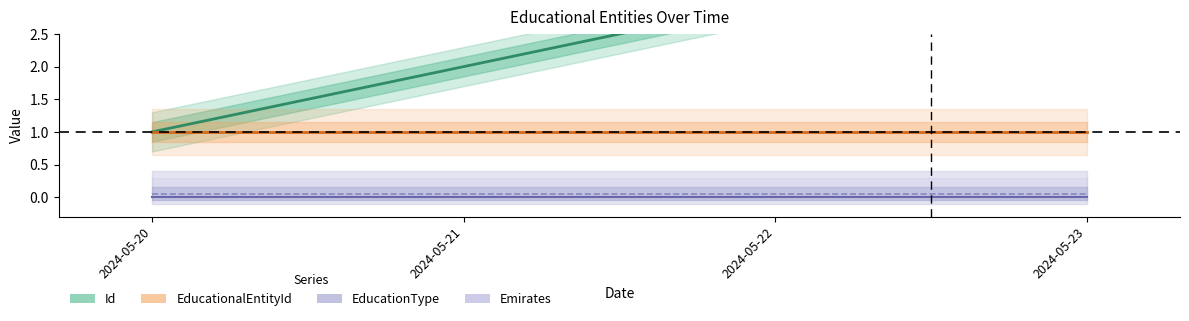

What is the difference between the highest and lowest values at 2024-05-21?

2.0